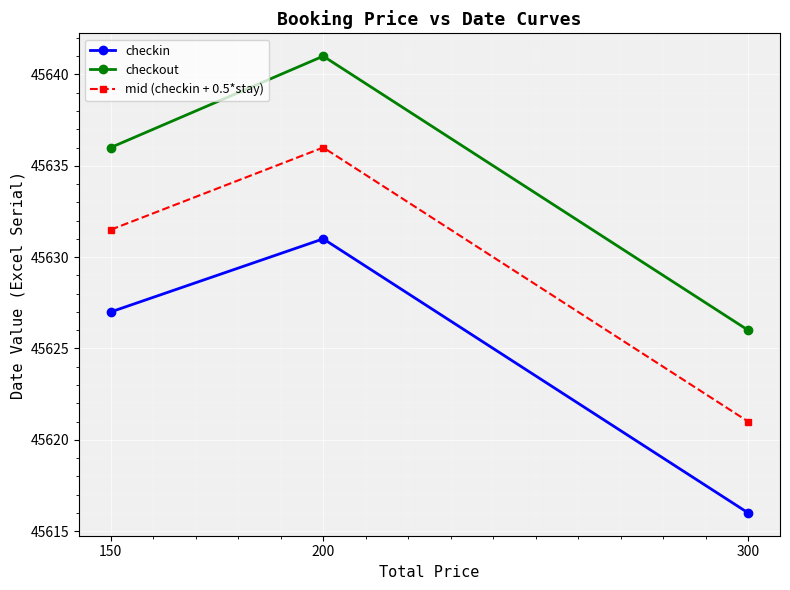

Read the checkin value at 200.

45631.0